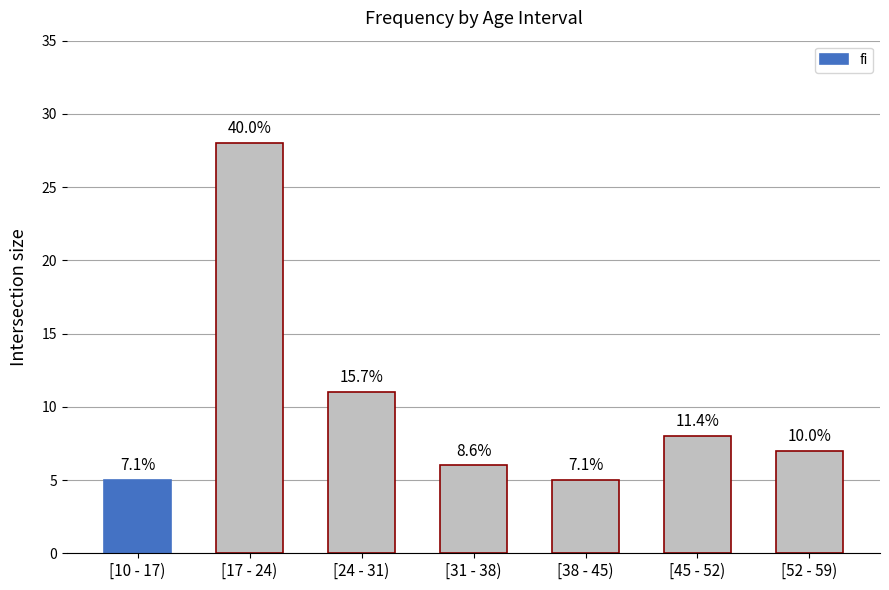

Does the chart contain any negative values?

No